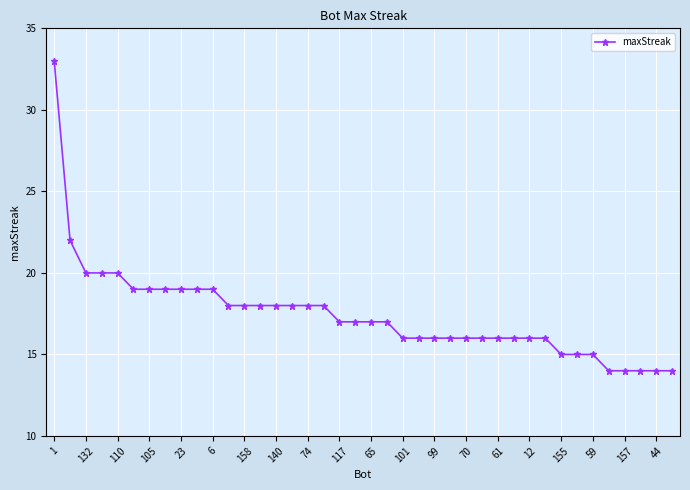

What is the maximum value shown in the chart?

33